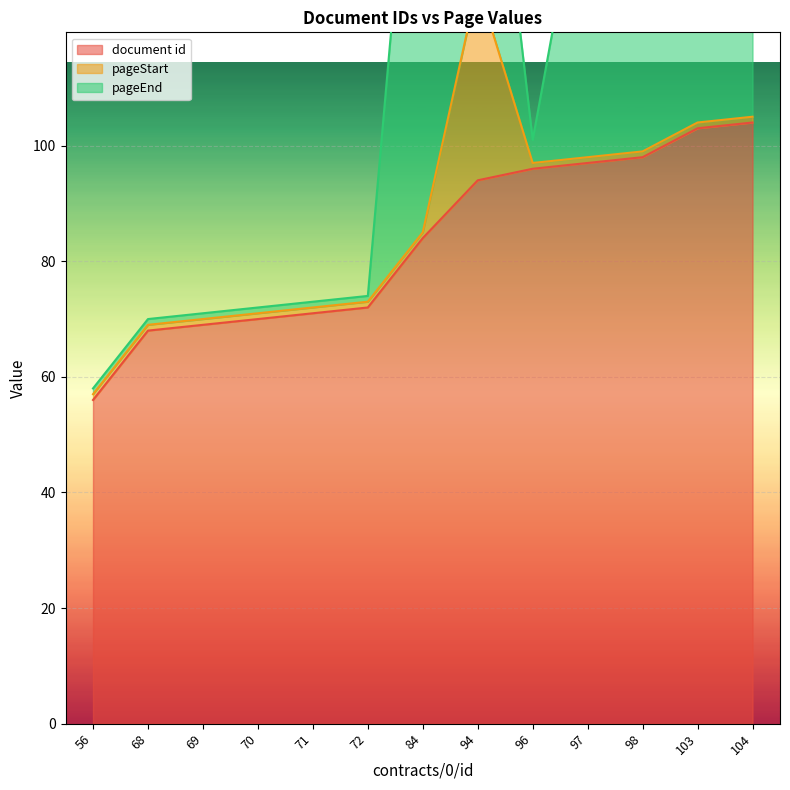

At which label does document id reach its minimum?

56